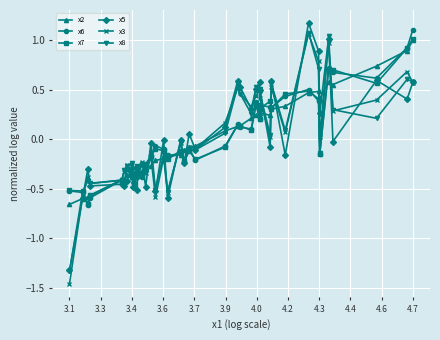

What is the maximum value for x5?

1.2